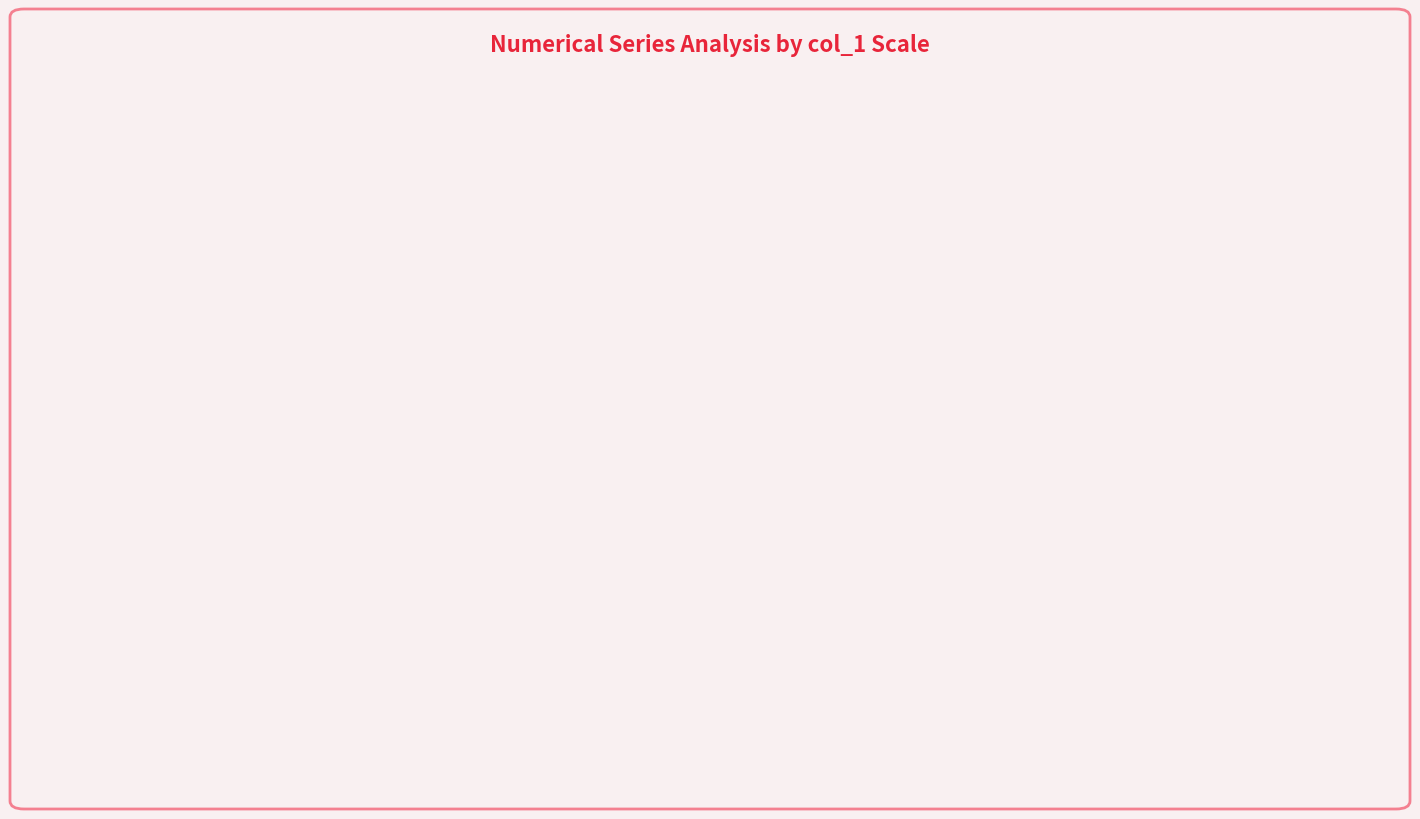

What is the total value across all series at 10000?

43952.2